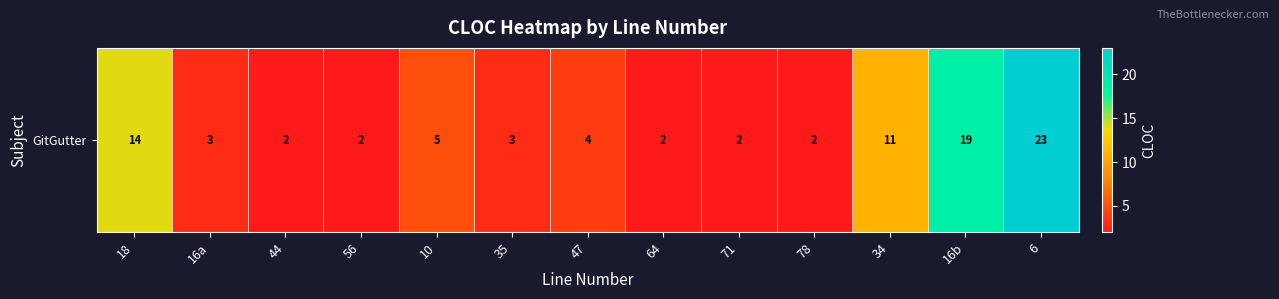

What is the difference between the maximum and minimum values?

21